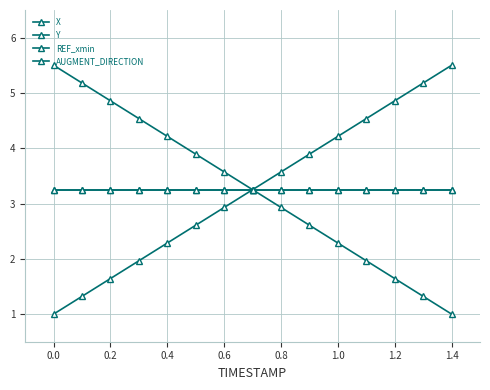

Is this an area chart (filled region under the line)?

No